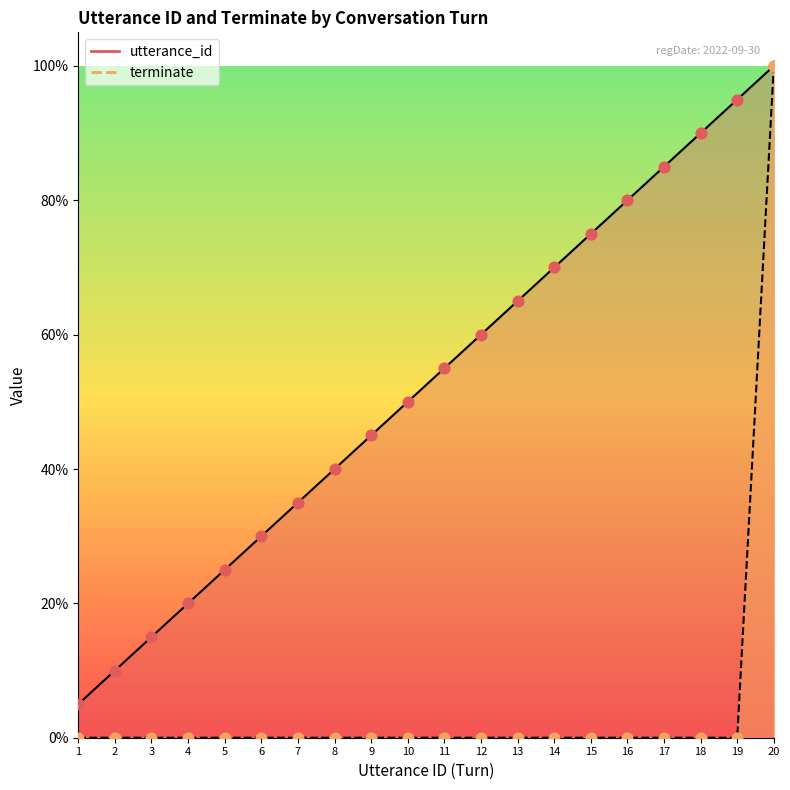

Which series has the largest total across all categories?

utterance_id